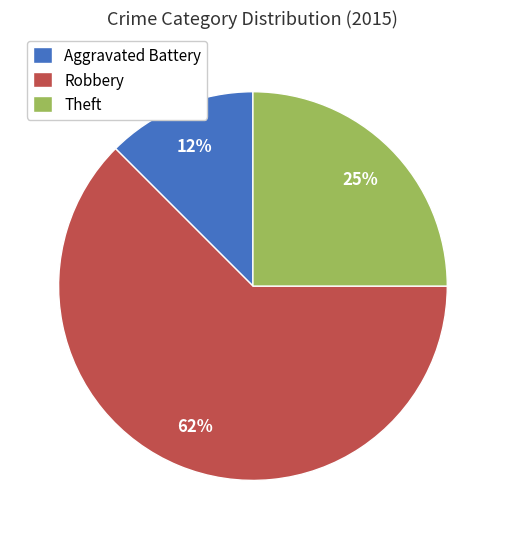

What is the majority slice?

Robbery